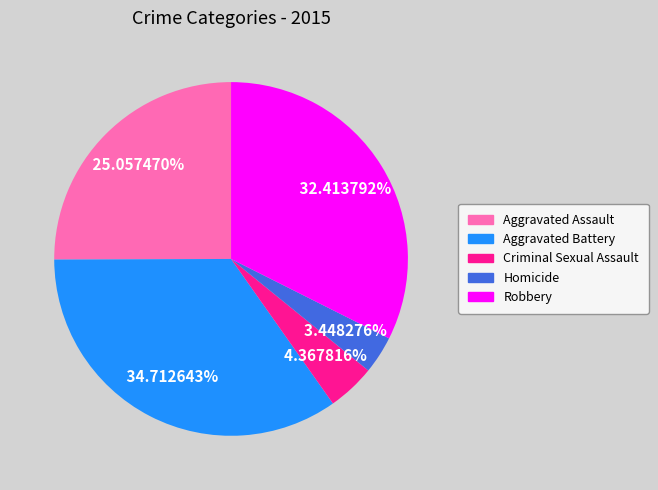

Count the number of slices in the pie.

5